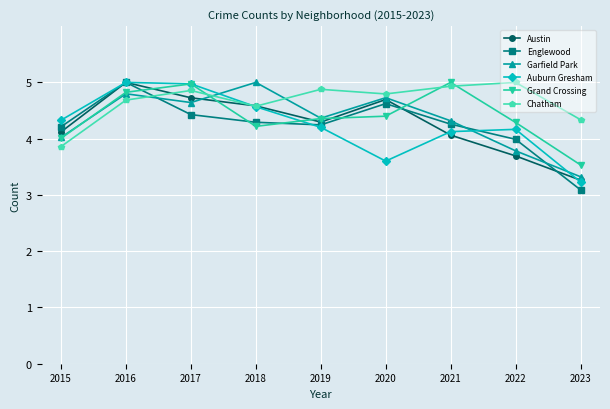

True or false: Grand Crossing has a value of 7.1 at 2021.

False